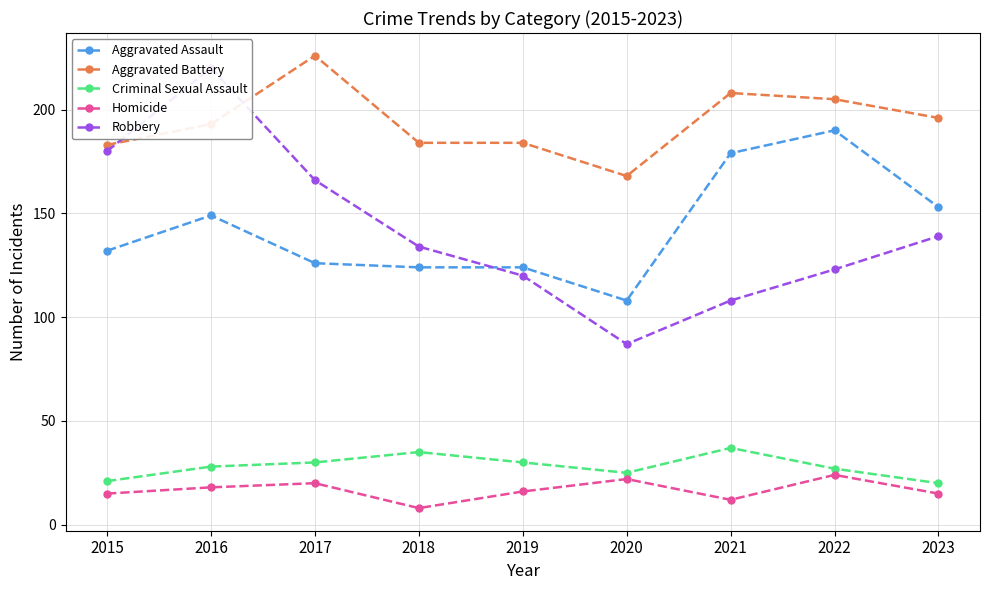

Rank the categories by Homicide value from highest to lowest.

2022, 2020, 2017, 2016, 2019, 2015, 2023, 2021, 2018